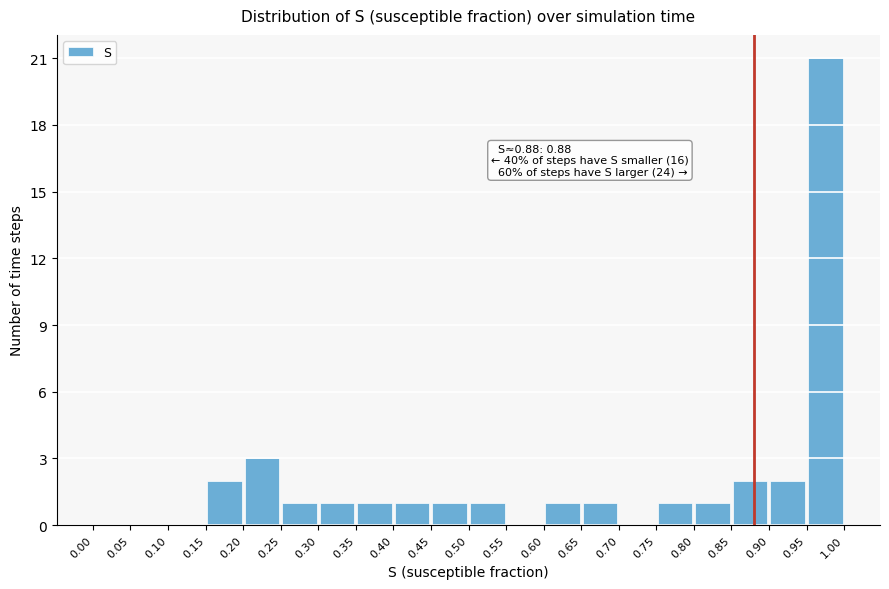

Over which range of the x-axis is the bar tallest?

0.95 to 1.00